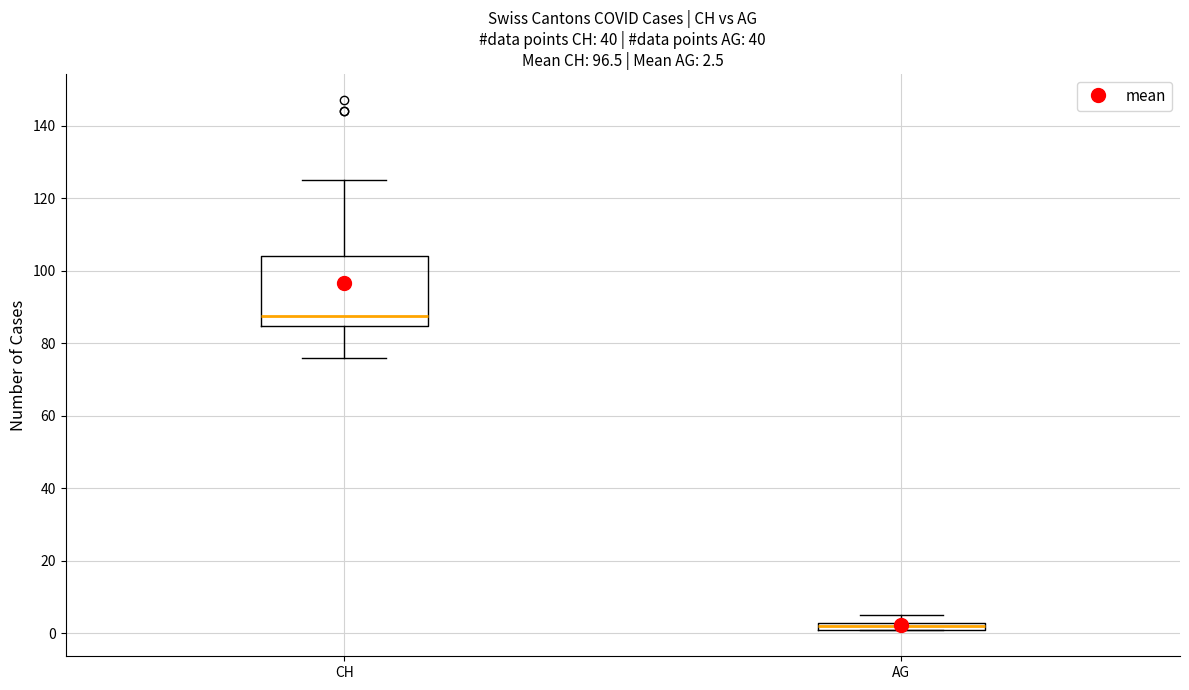

Which box is the tallest, from its lower edge to its upper edge?

CH